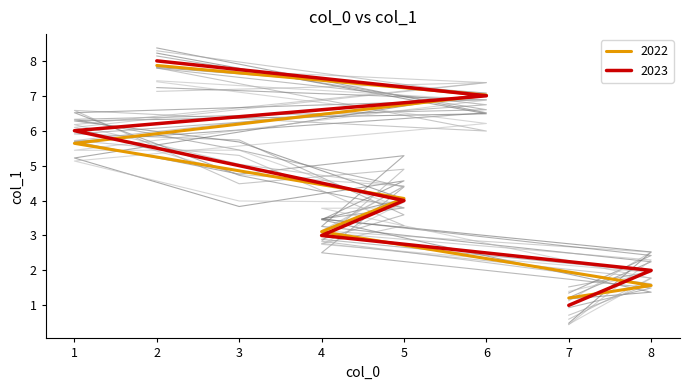

What is the average value?

4